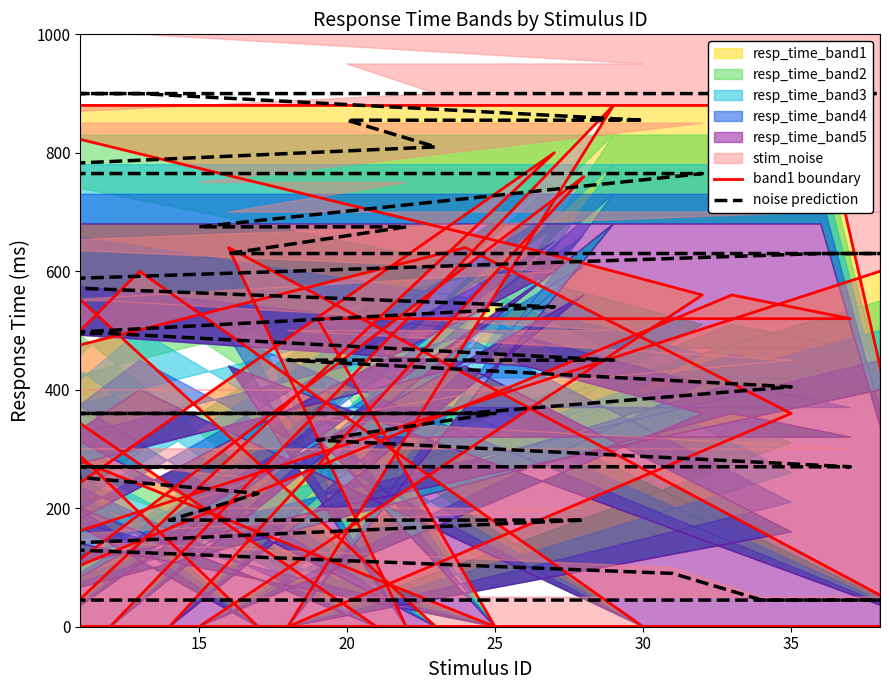

What is the difference between the maximum and second lowest values in the noise prediction series?

855